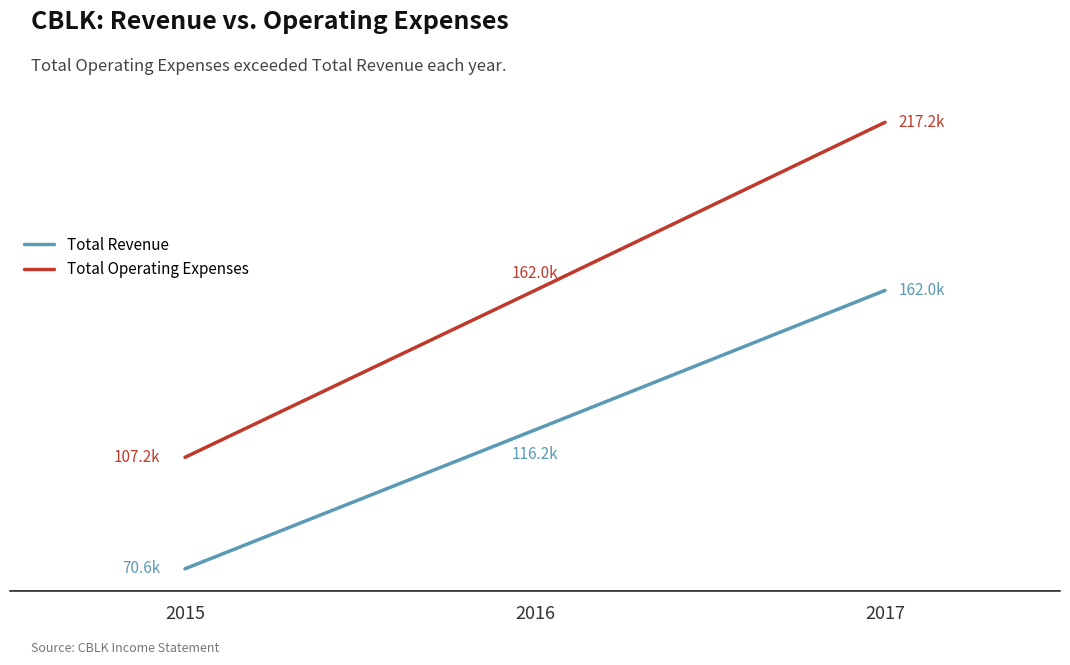

Reading left to right, what are all the values shown in this chart?

Total Revenue: 2015=70600	2016=116200	2017=162000
Total Operating Expenses: 2015=107200	2016=162000	2017=217200